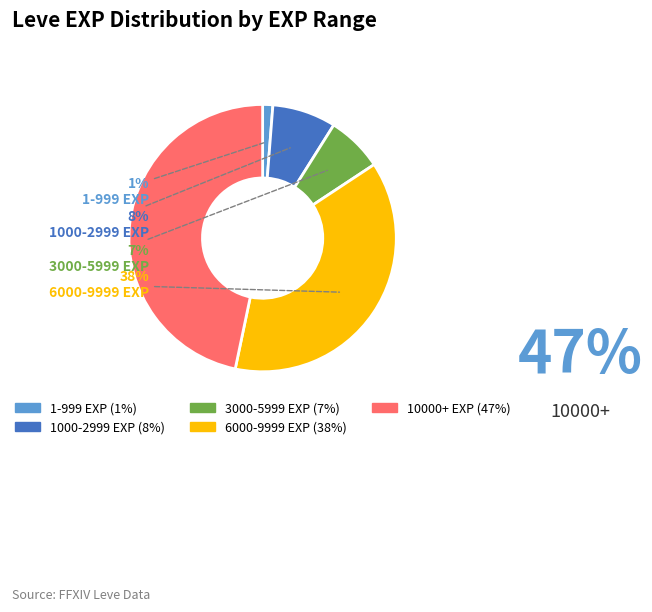

Is there a majority slice in this chart?

No